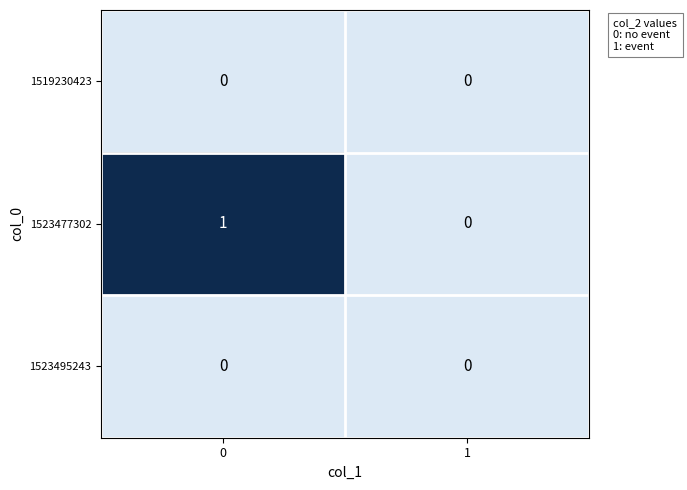

Which series changed the most between 0 and 1?

1523477302